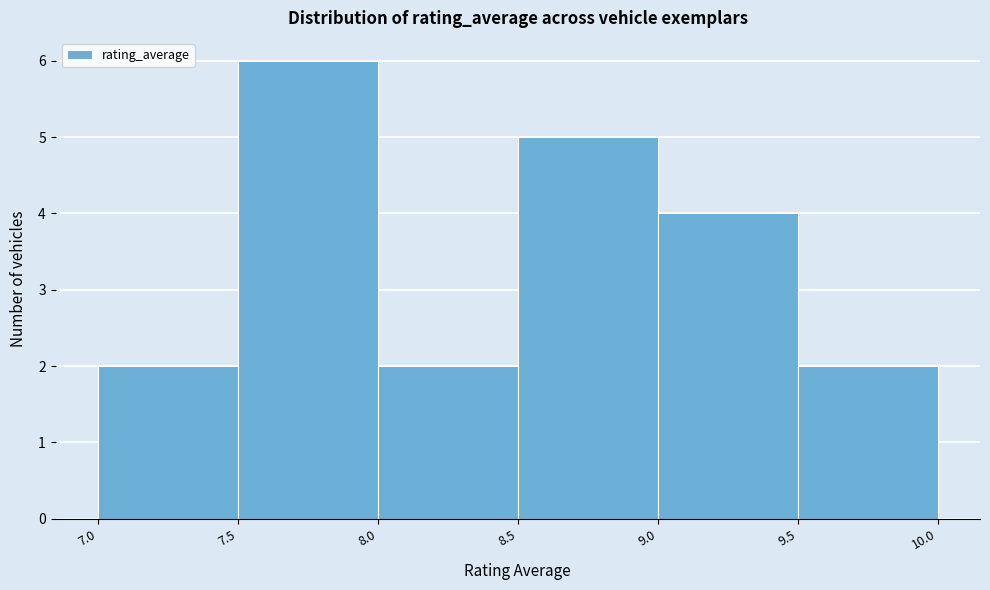

Reading left to right, transcribe this chart: for each bar, give the range it covers on the x-axis and its height. The values are not printed on the chart, so give them approximately, as read against the axis.

7.0 to 7.5: 2
7.5 to 8.0: 6
8.0 to 8.5: 2
8.5 to 9.0: 5
9.0 to 9.5: 4
9.5 to 10.0: 2